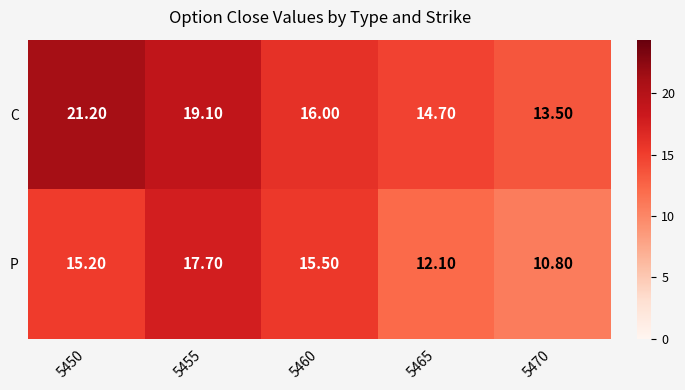

Between 5450 and 5465, which series saw the biggest shift?

C